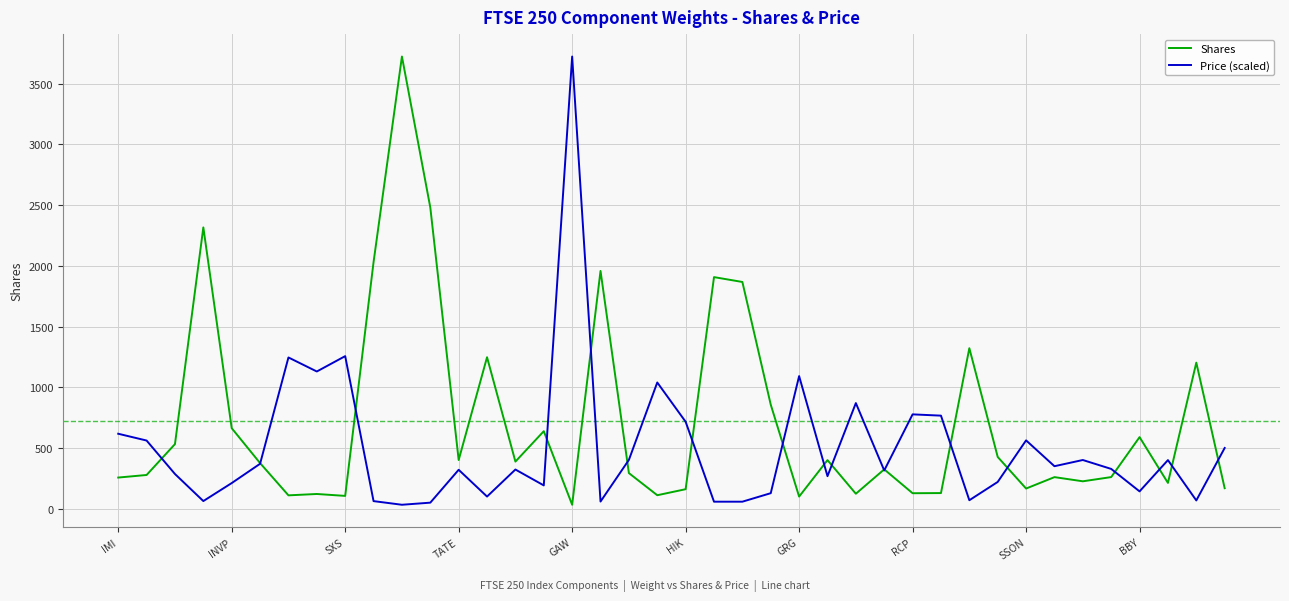

What is the difference between the maximum and minimum values in the Shares series?

3689.6